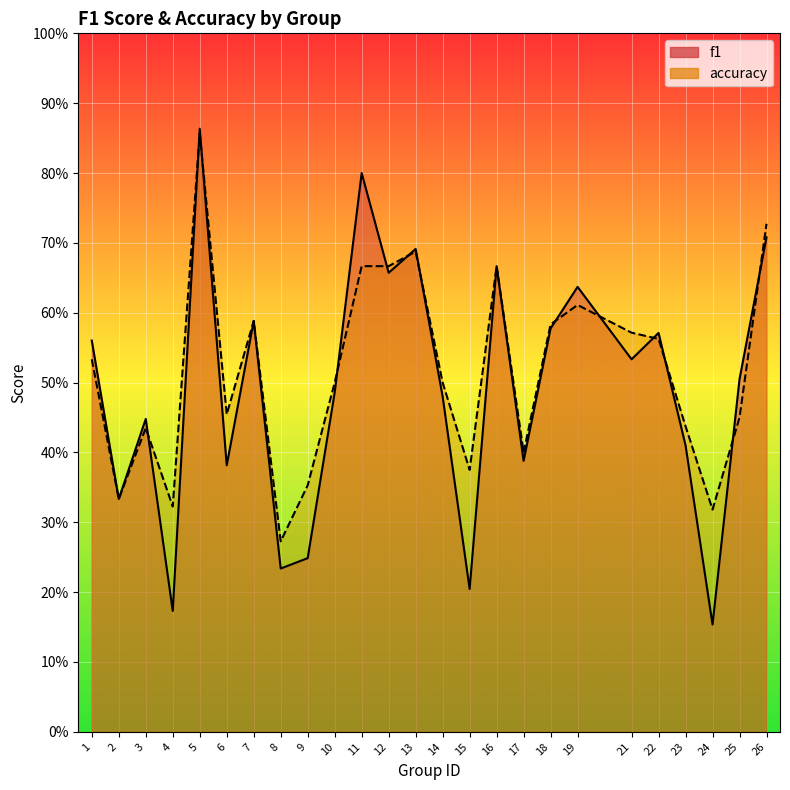

True or false: accuracy and f1 intersect in this chart.

True